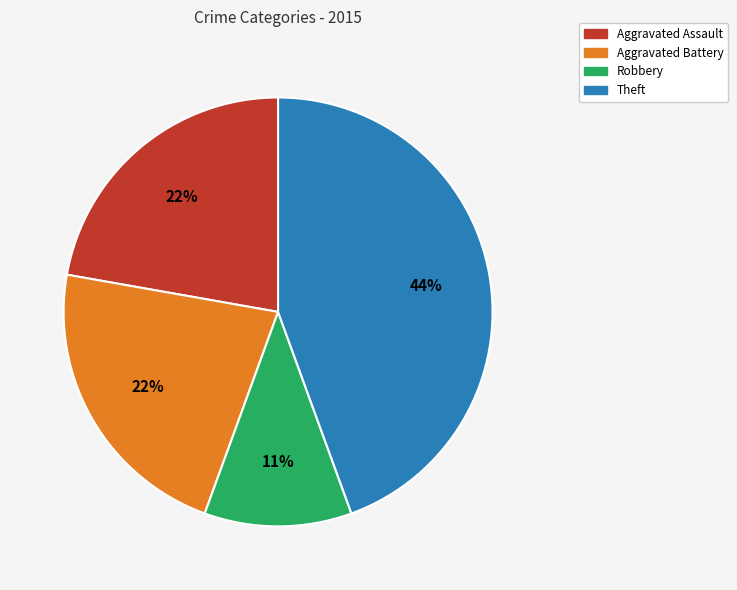

How many slices are in this pie chart?

4